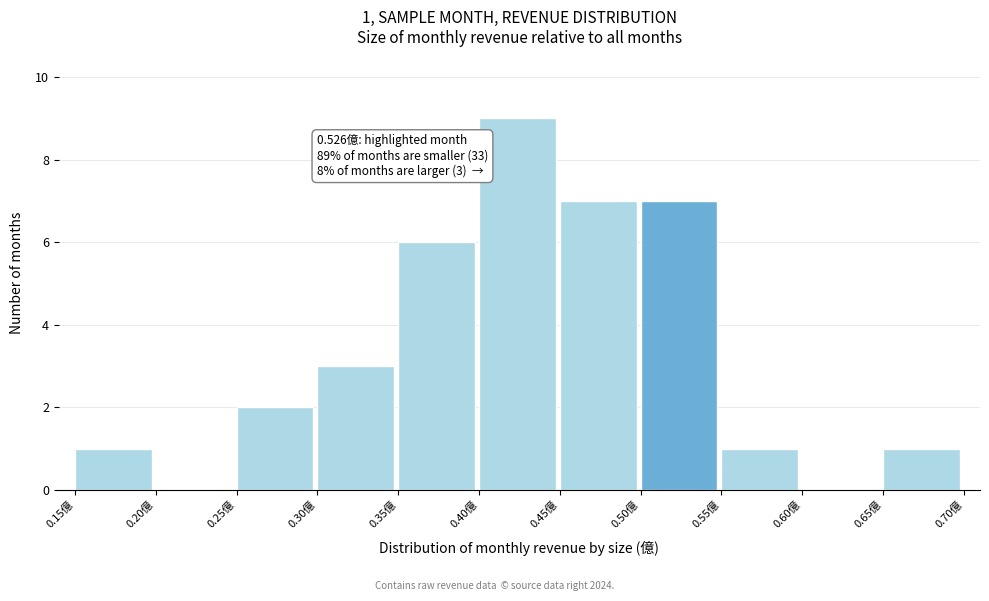

Which range on the x-axis has the tallest bar?

0.40 to 0.45